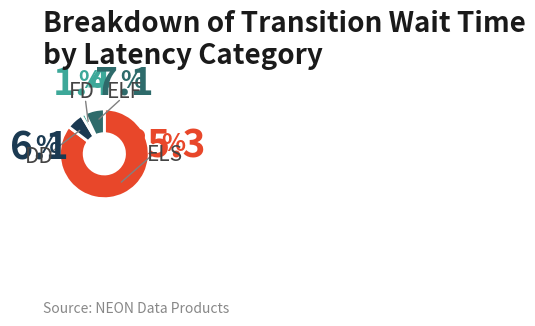

Is there any slice that represents more than half of the pie?

Yes